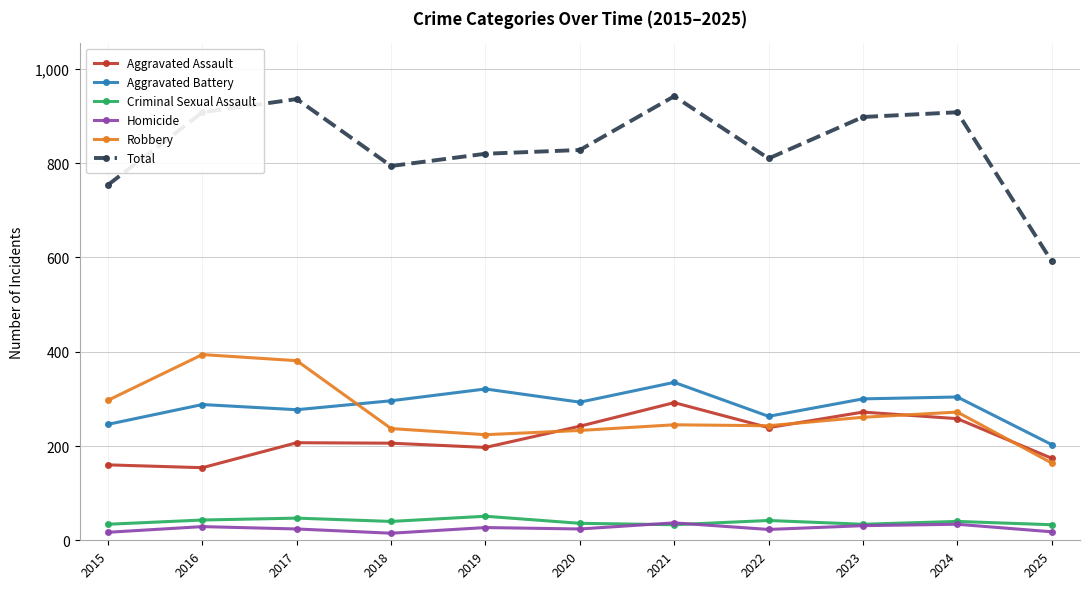

True or false: Aggravated Assault and Total cross at least once.

False